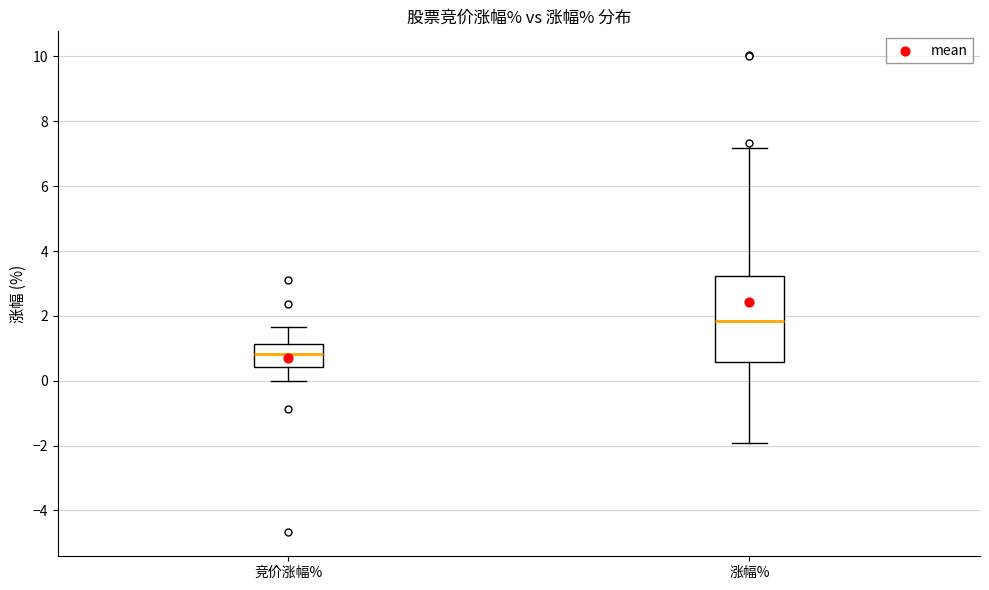

Comparing the boxes themselves (not the whiskers), which one is the tallest?

涨幅%